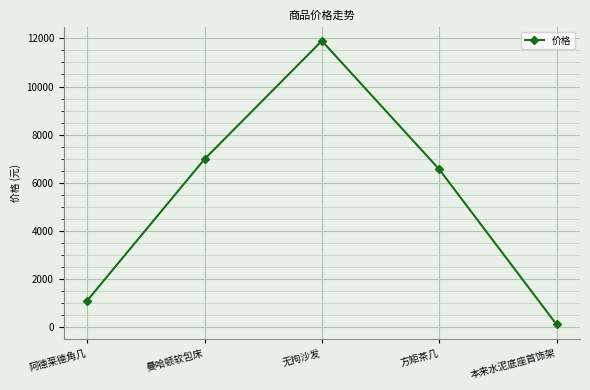

What is the value of the 2nd point from the left?

6978